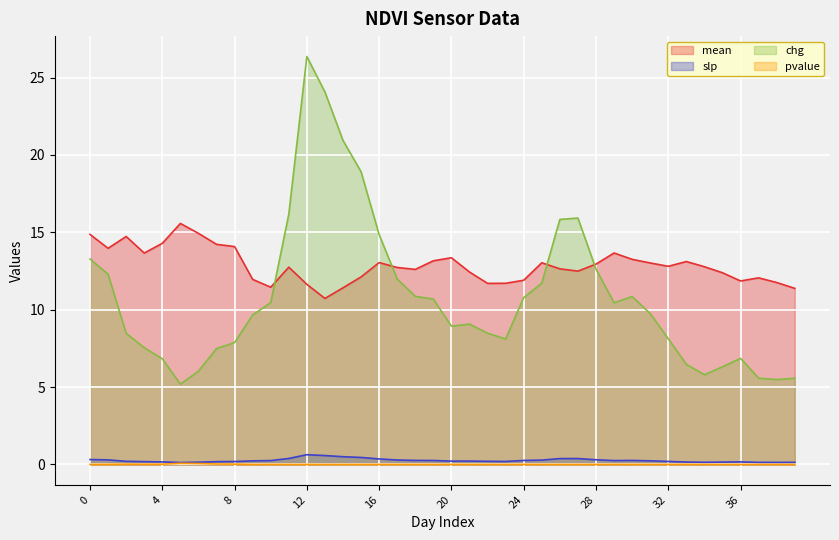

At 23, list the series in order from smallest to largest.

pvalue, slp, chg, mean